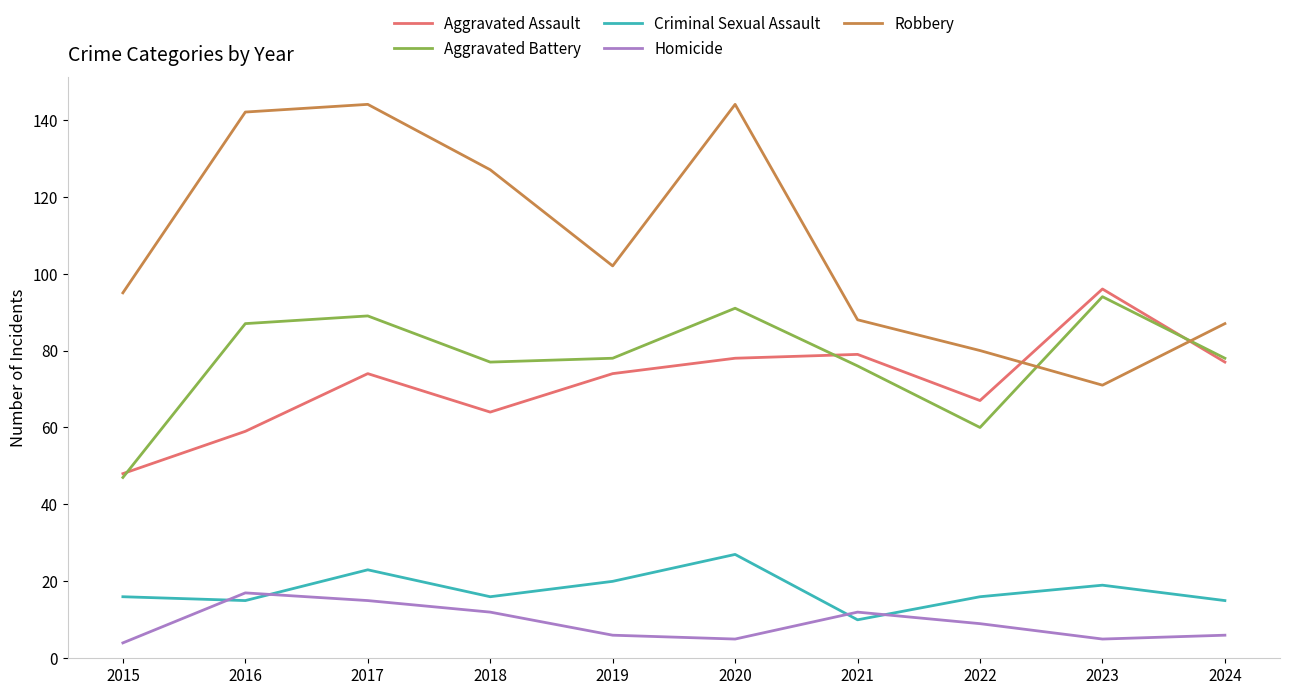

How many lines are shown in the chart?

5